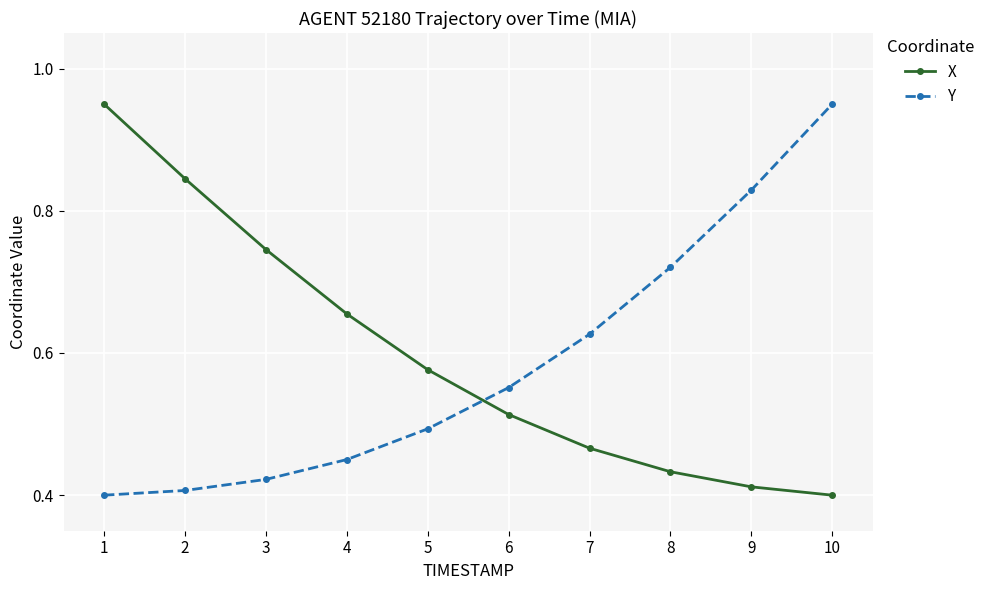

The value of X at 3 is 1.1. True or false?

False